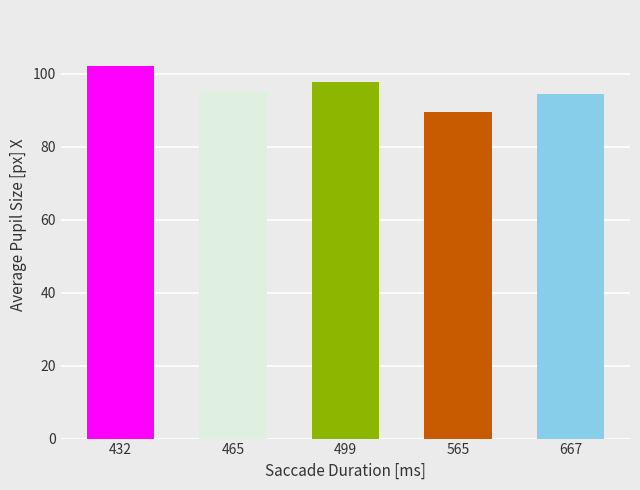

What is the maximum value shown in the chart?

102.1